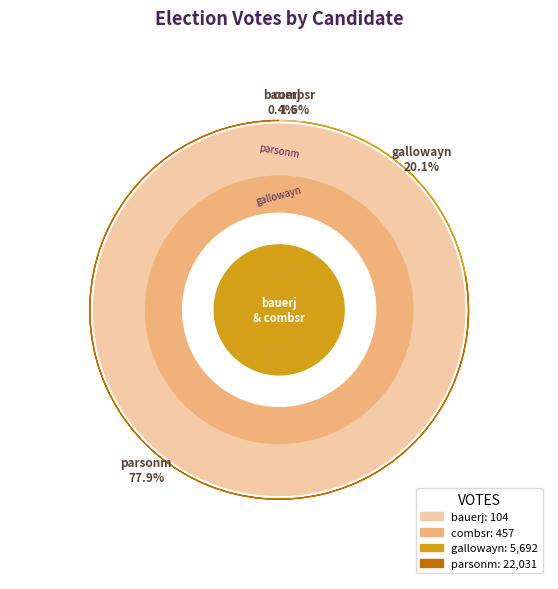

Which slice represents more than half of the pie?

parsonm